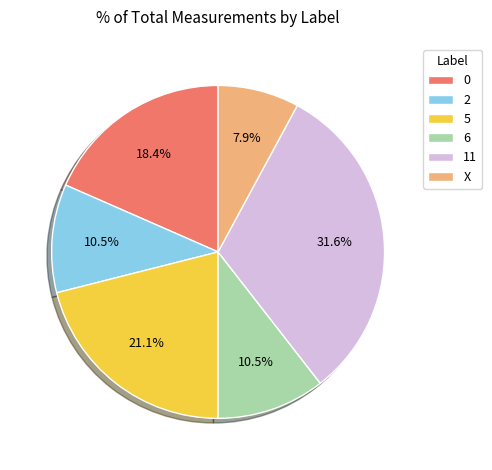

Which has a higher value, 11 or 2?

11